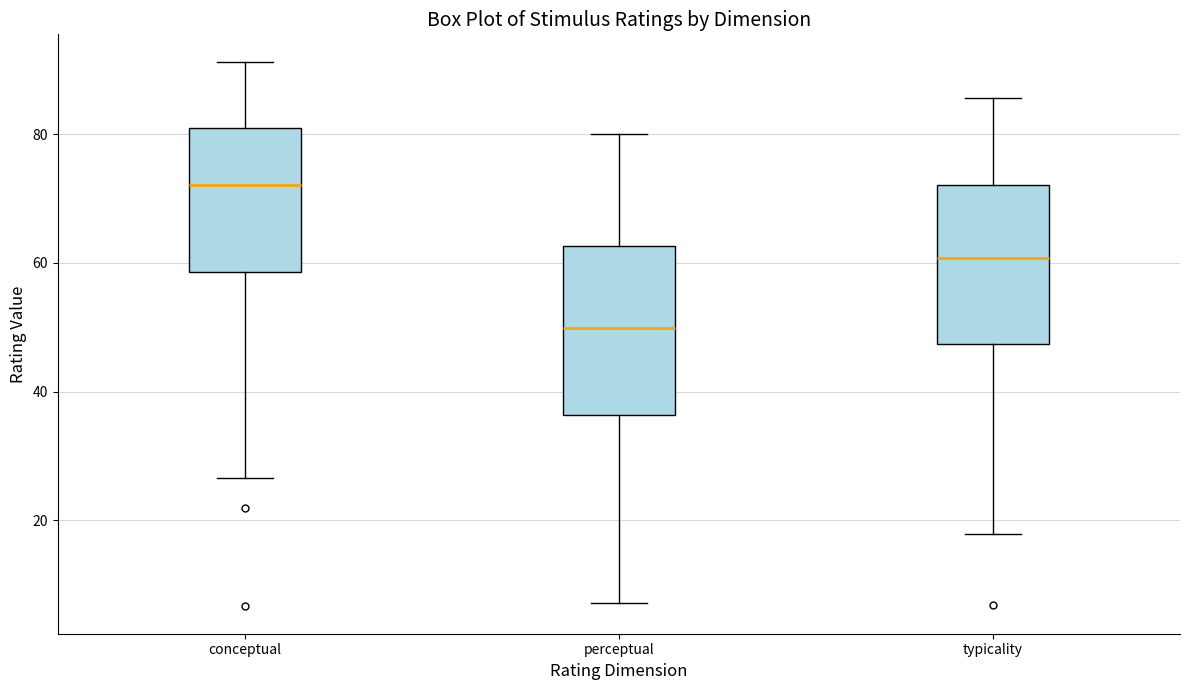

Which box's median line is the highest?

conceptual